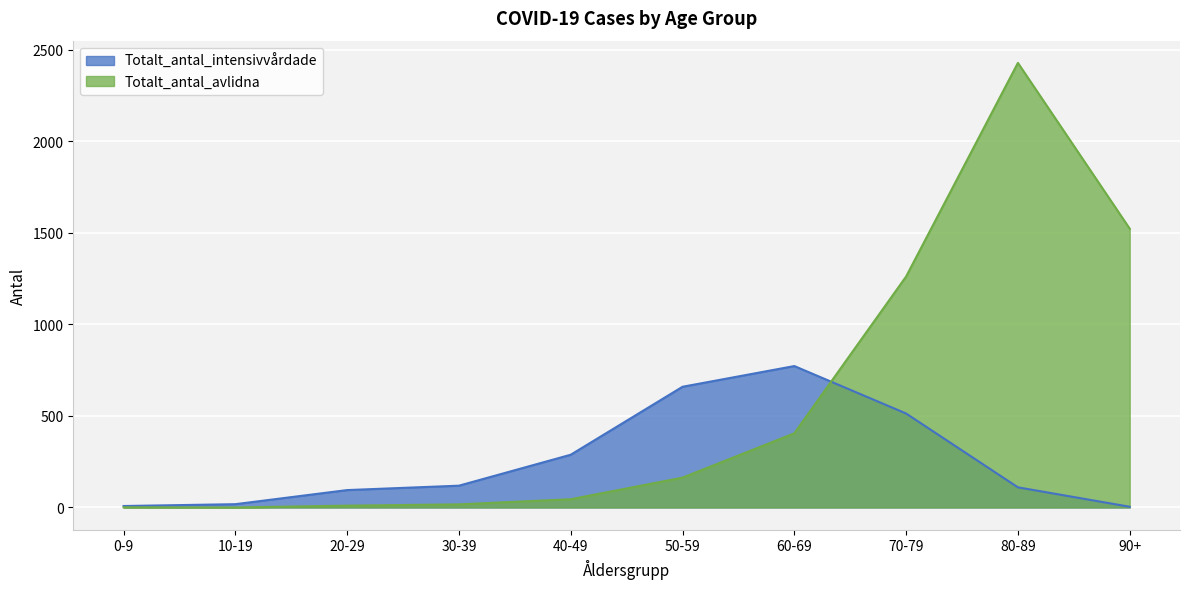

What is the average value of the Totalt_antal_intensivvårdade series?

259